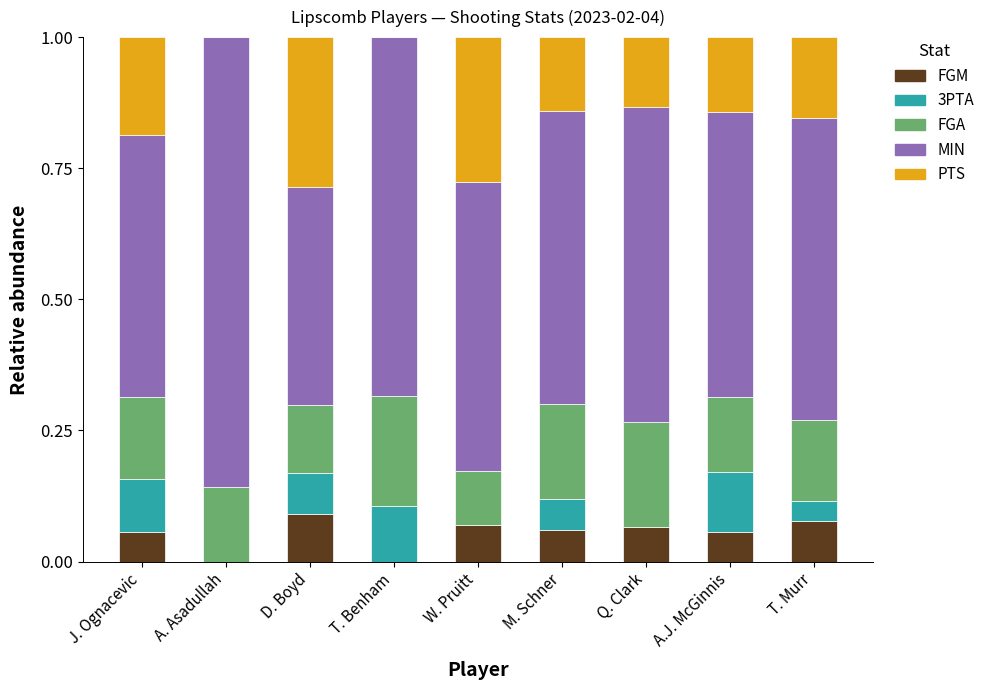

The value of FGM at M. Schner is 0.0. True or false?

False